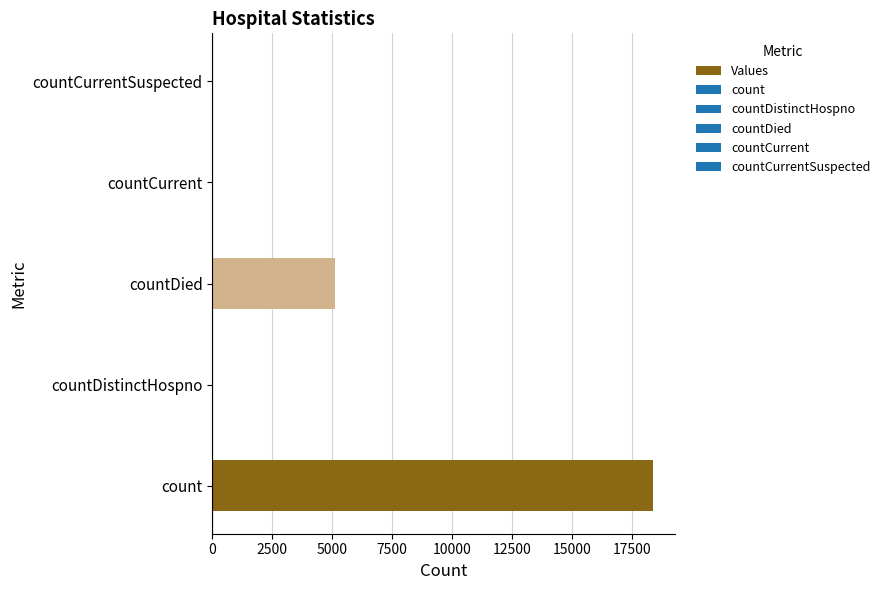

How many categories are shown in the chart?

5